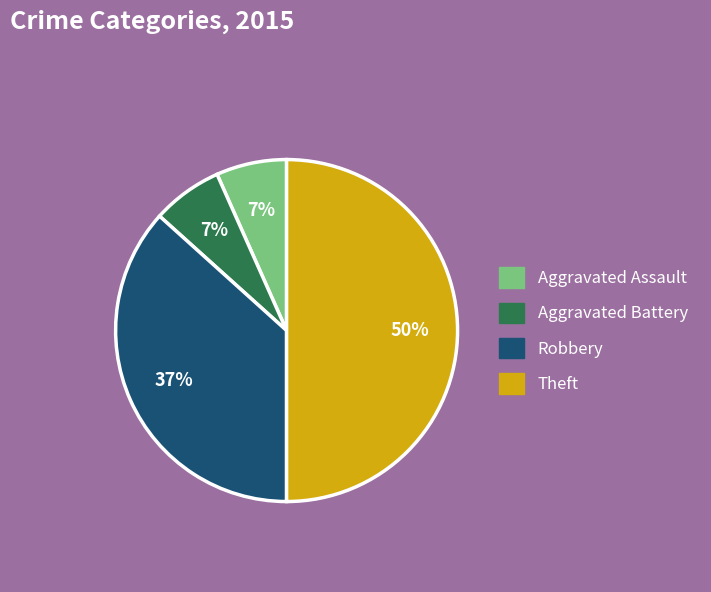

Do Robbery and Aggravated Battery together represent more than half of the pie?

No